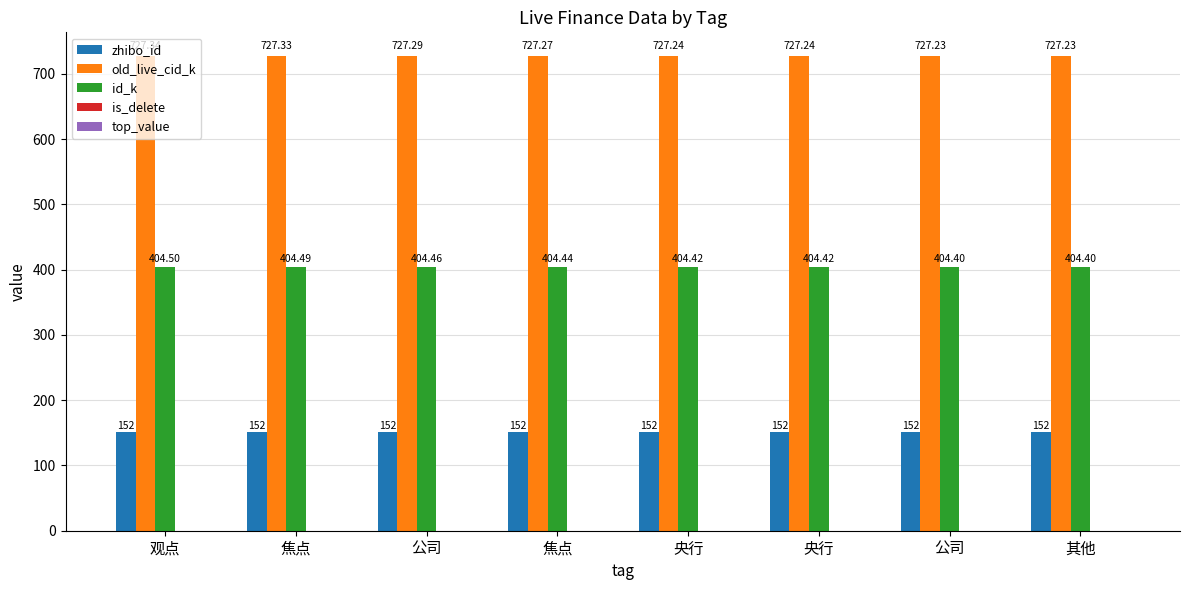

Which series has the largest total across all categories?

old_live_cid_k